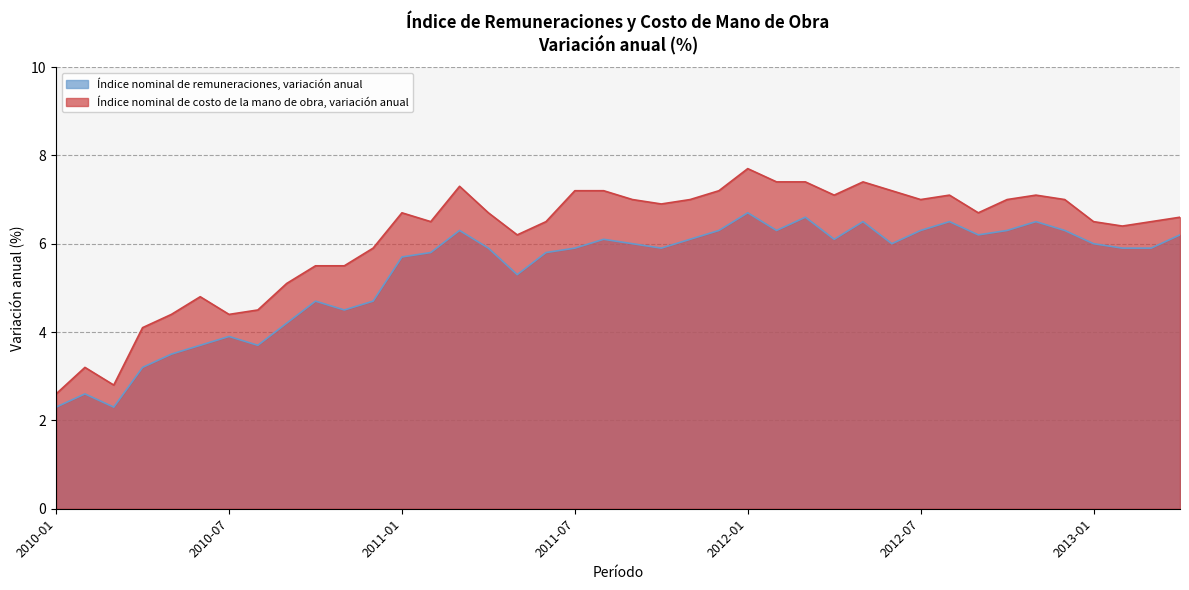

True or false: Índice nominal de costo de la mano de obra, variación anual and Índice nominal de remuneraciones, variación anual cross at least once.

False